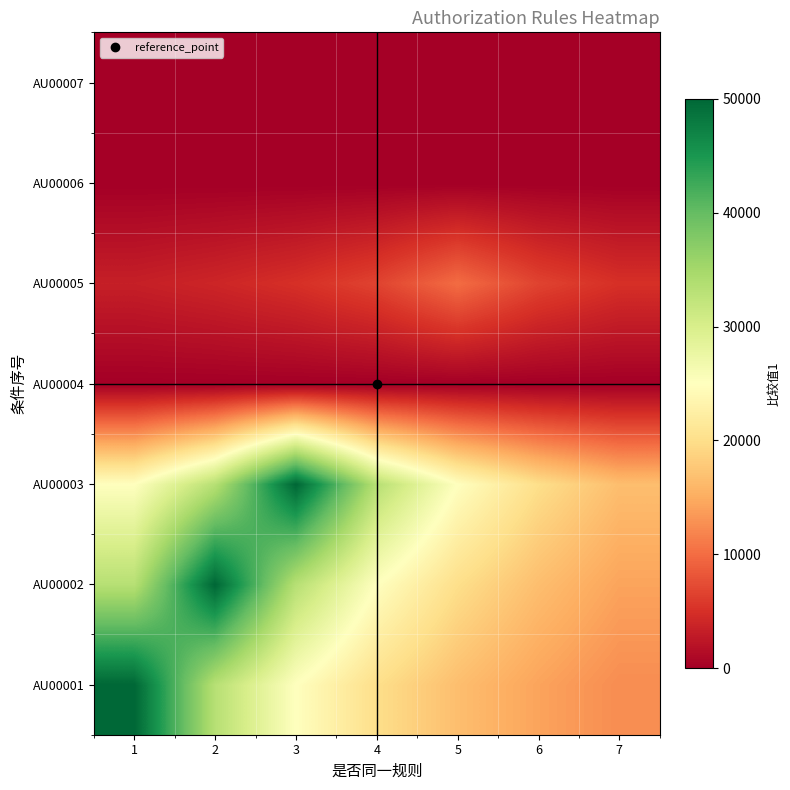

What is the total value across all series at 7?

48454.0